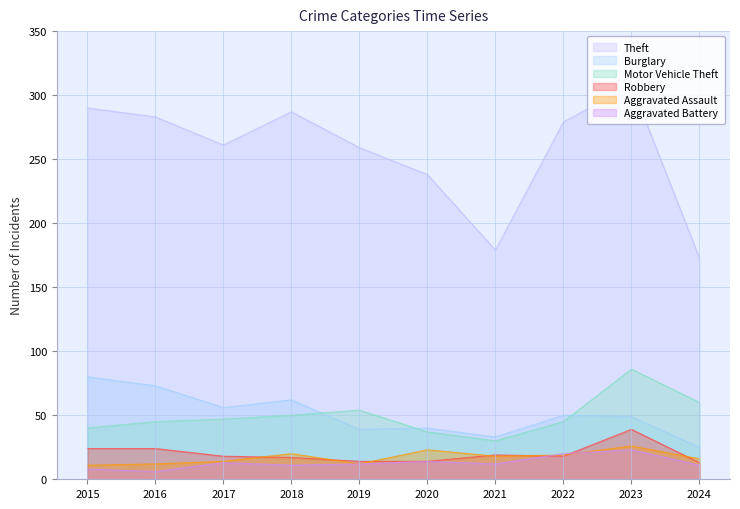

Which series has the largest total across all categories?

Theft